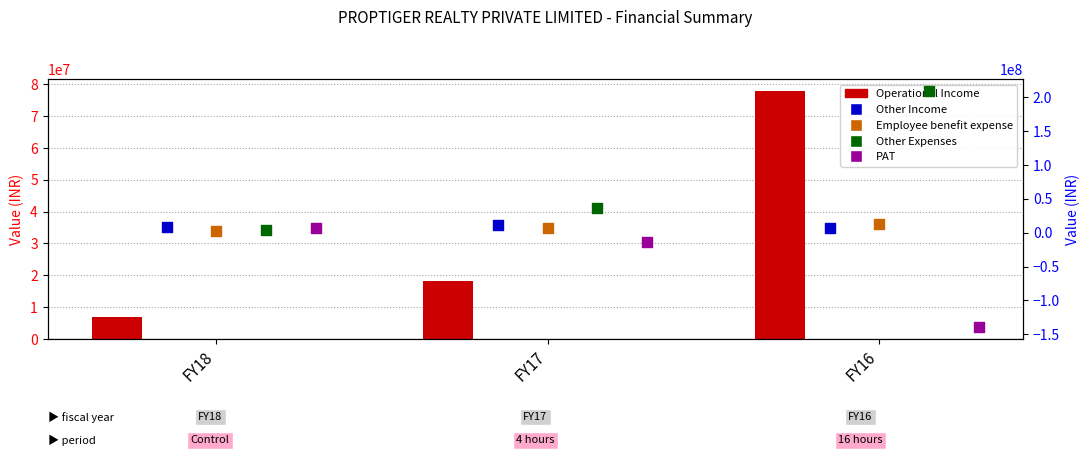

Which series has the largest total across all categories?

Other Expenses